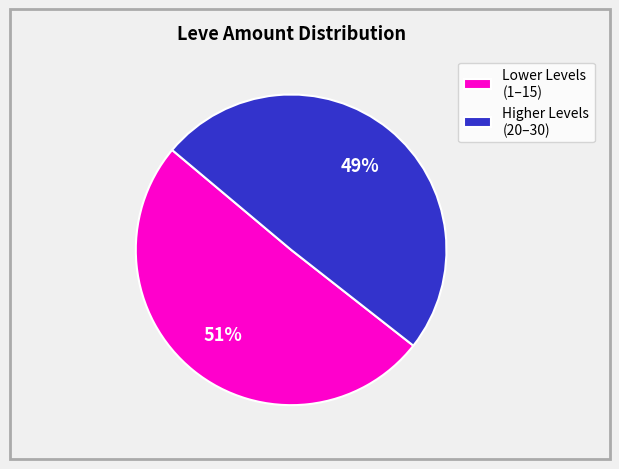

Rank the categories by value from lowest to highest.

Higher Levels (20–30), Lower Levels (1–15)